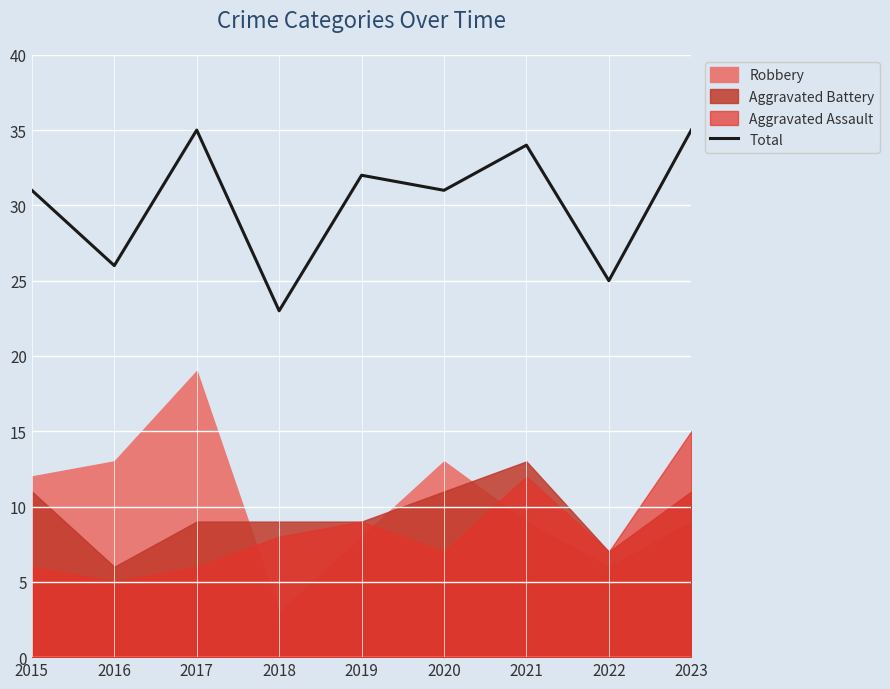

List the labels in order of value, smallest first.

2018, 2022, 2016, 2015, 2020, 2019, 2021, 2017, 2023